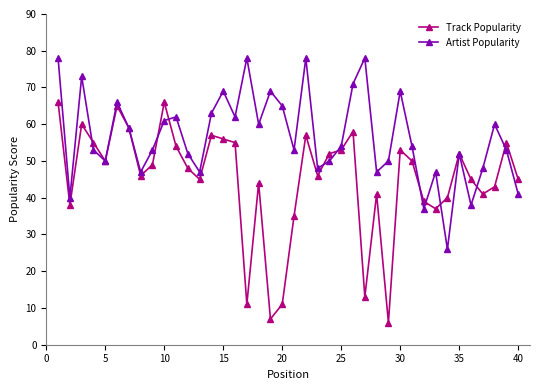

Which series has the widest spread of values?

Track Popularity